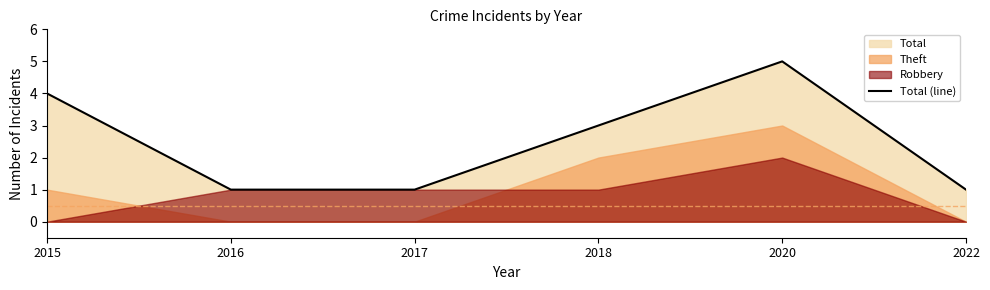

Reading left to right, extract all data points from this chart.

4	1	1	3	5	1